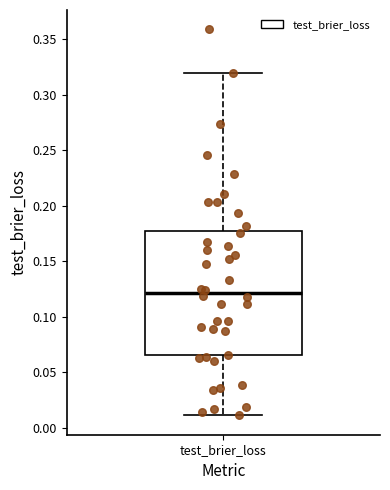

Where is the upper edge of the box for test_brier_loss on the y-axis? The values are not printed on the chart, so give them approximately, as read against the axis.

0.175